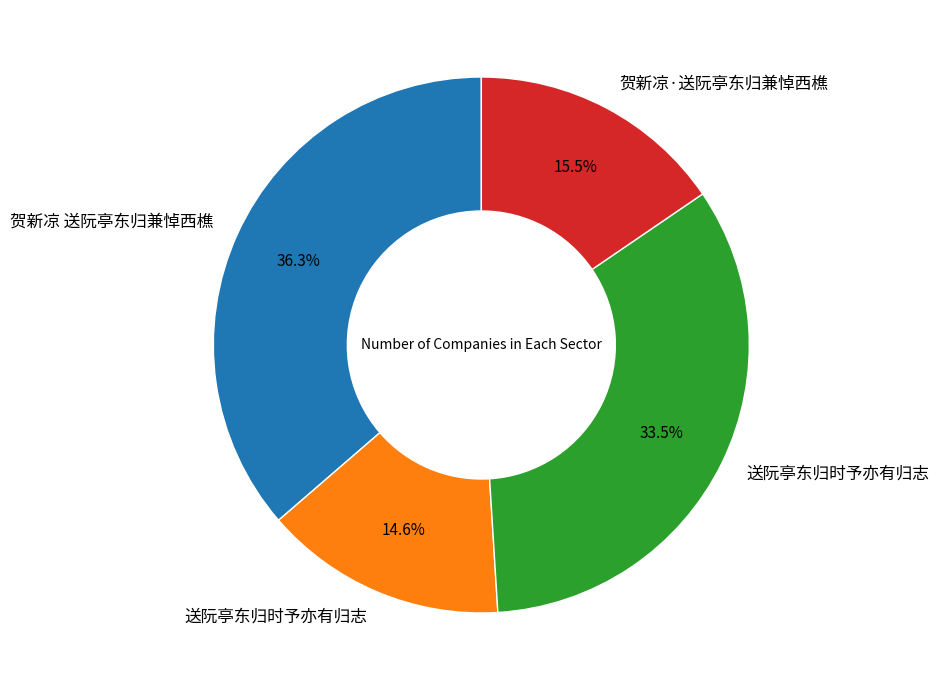

Is there a majority slice in this chart?

No